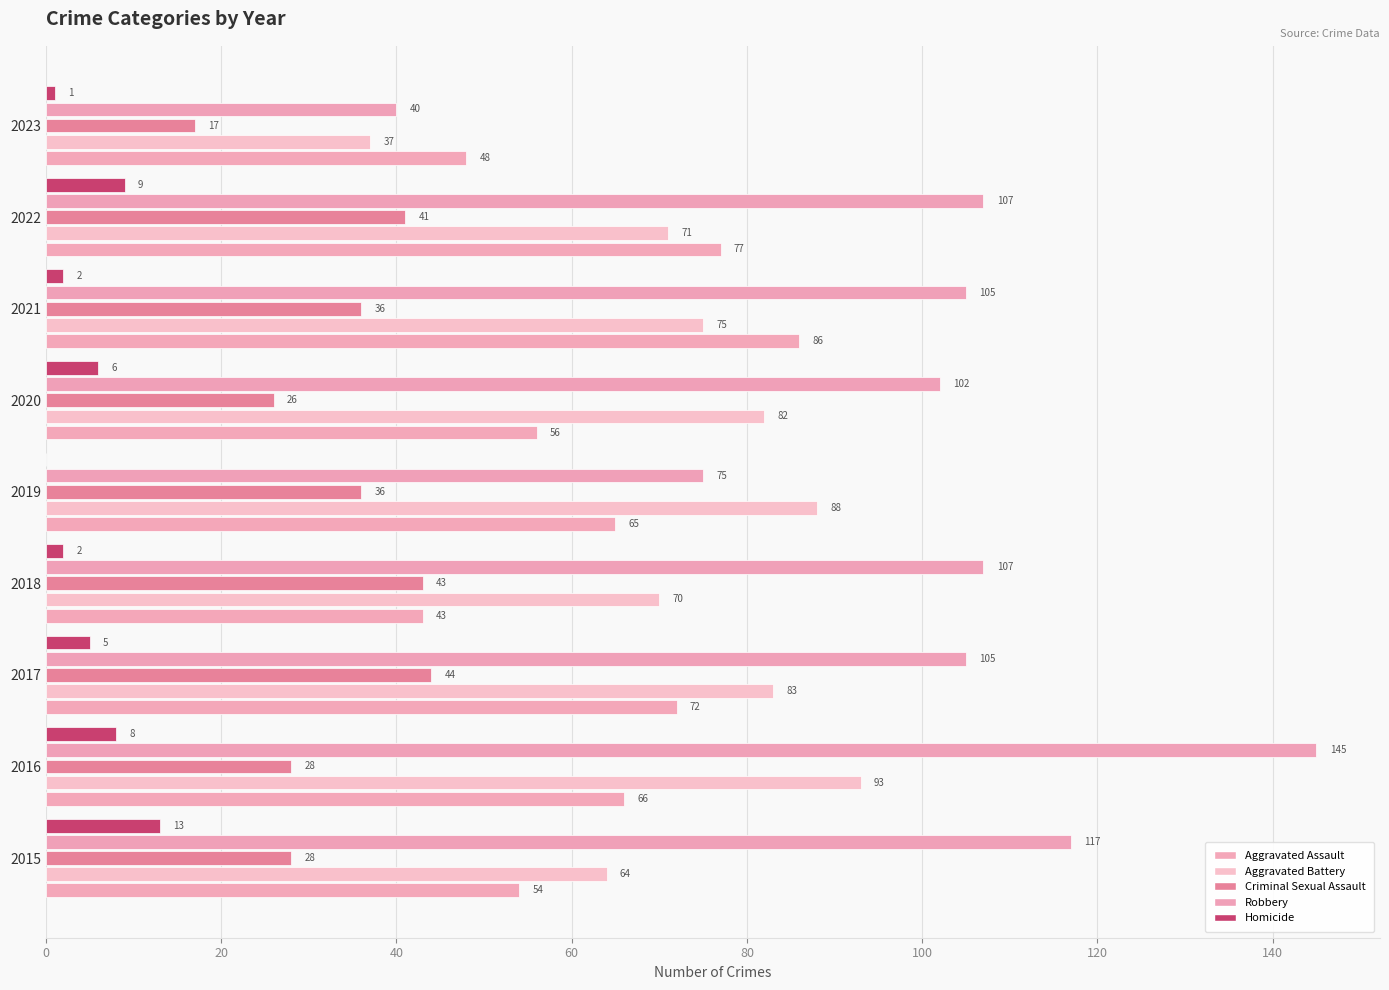

How many series are shown in this chart?

5